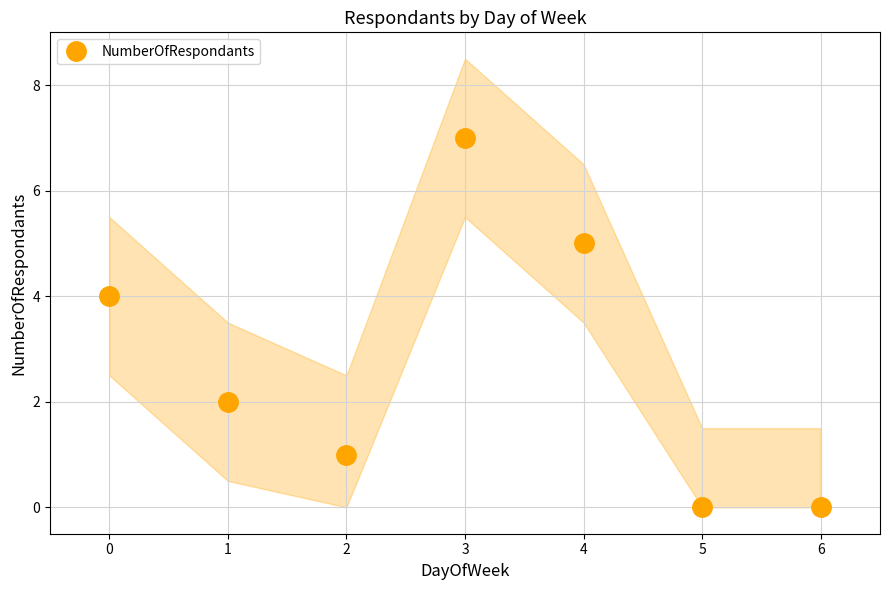

What is the change in value from 0 to 4?

+1